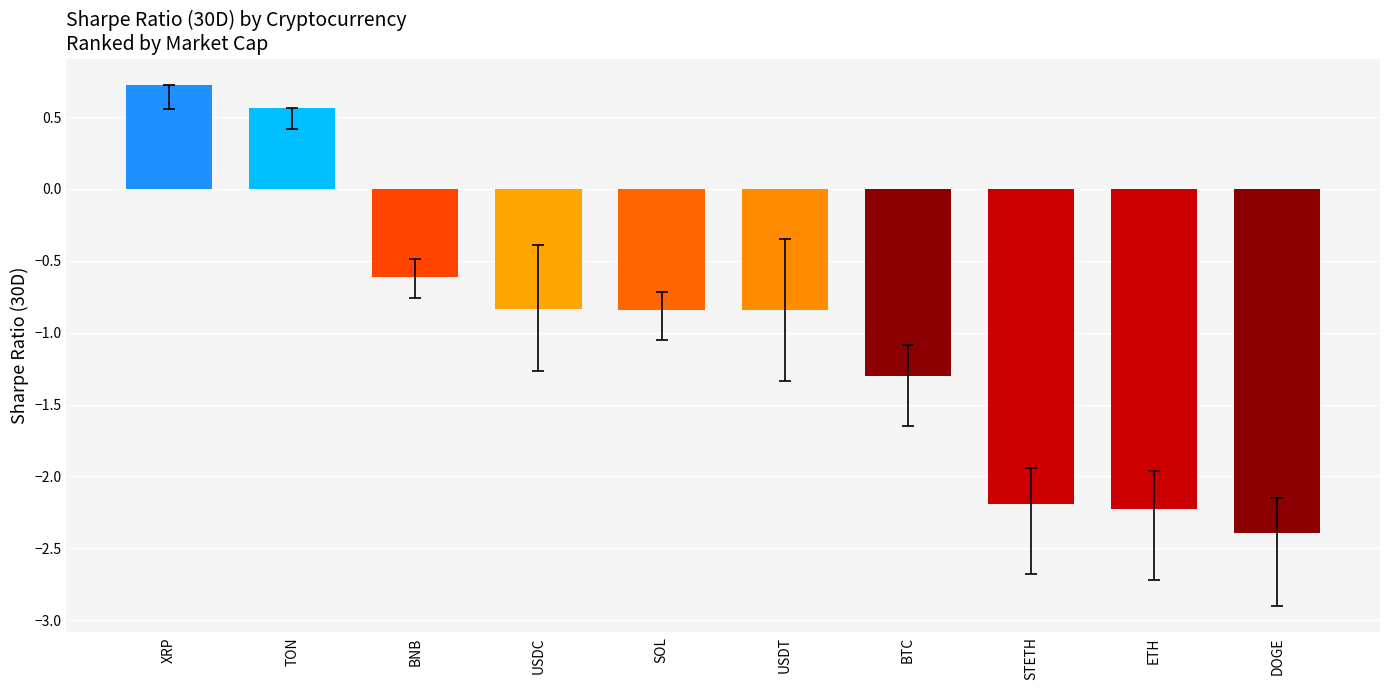

Is it true that the value at ETH is -2.2?

True